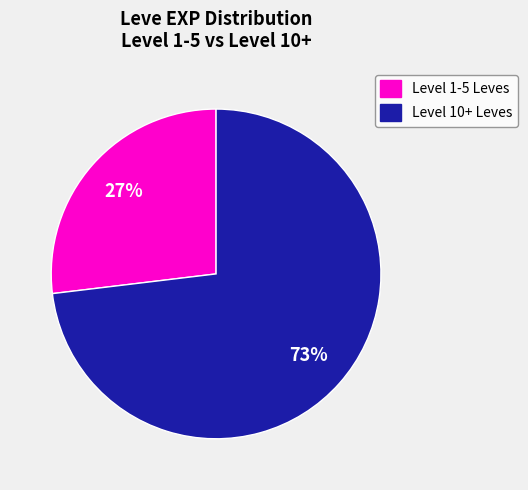

Which has a higher value, Level 1-5 Leves or Level 10+ Leves?

Level 10+ Leves